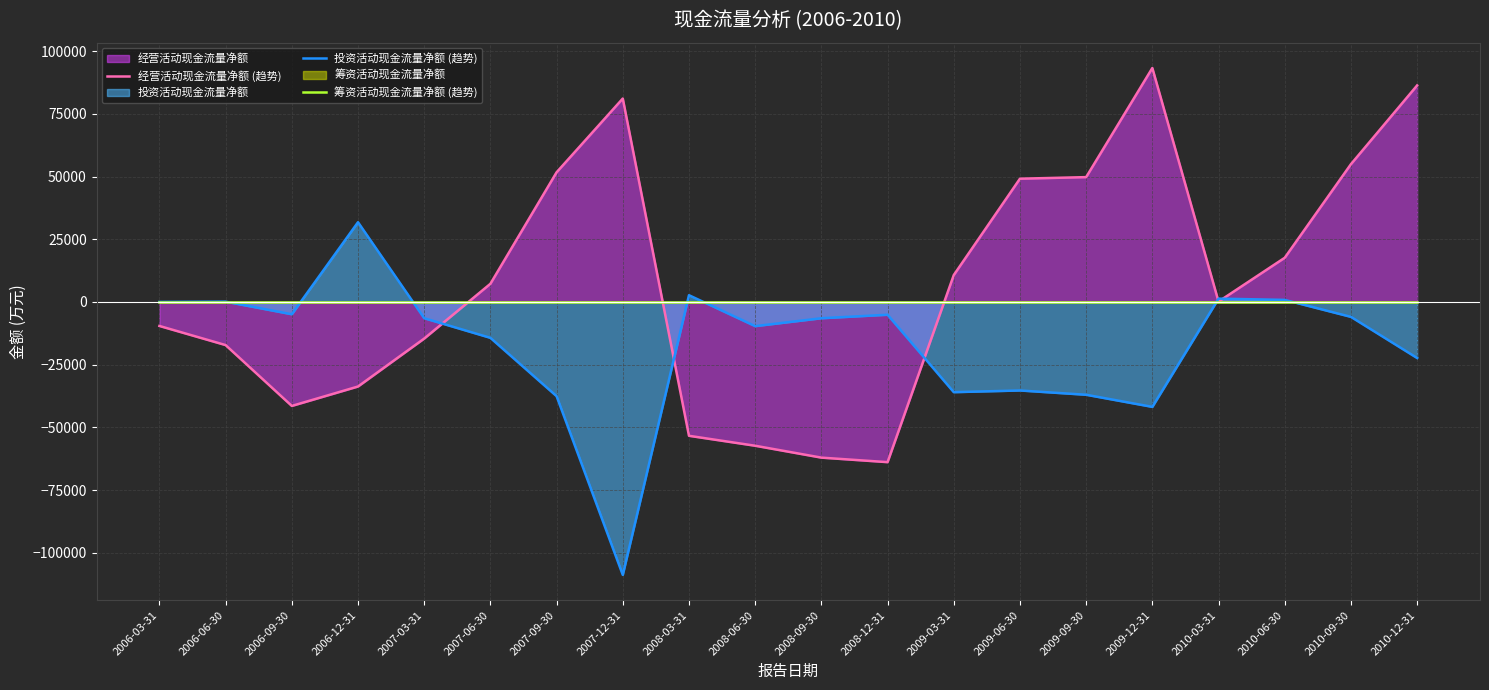

At how many categories does at least one series exceed -68707?

20